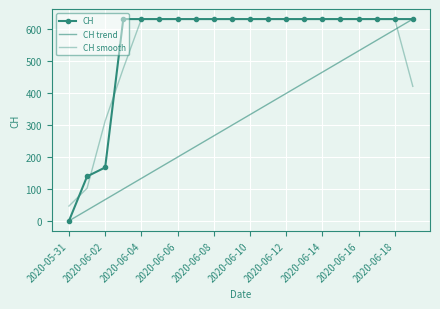

What is the value of the CH point at the 6th from the left?

631.0